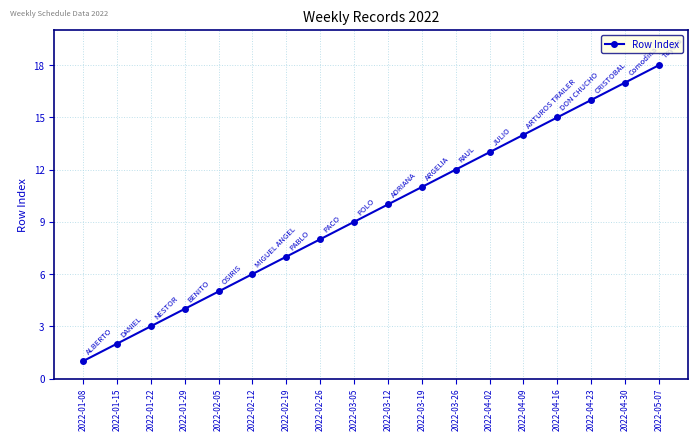

What is the change in value from 2022-01-15 to 2022-02-05?

+3